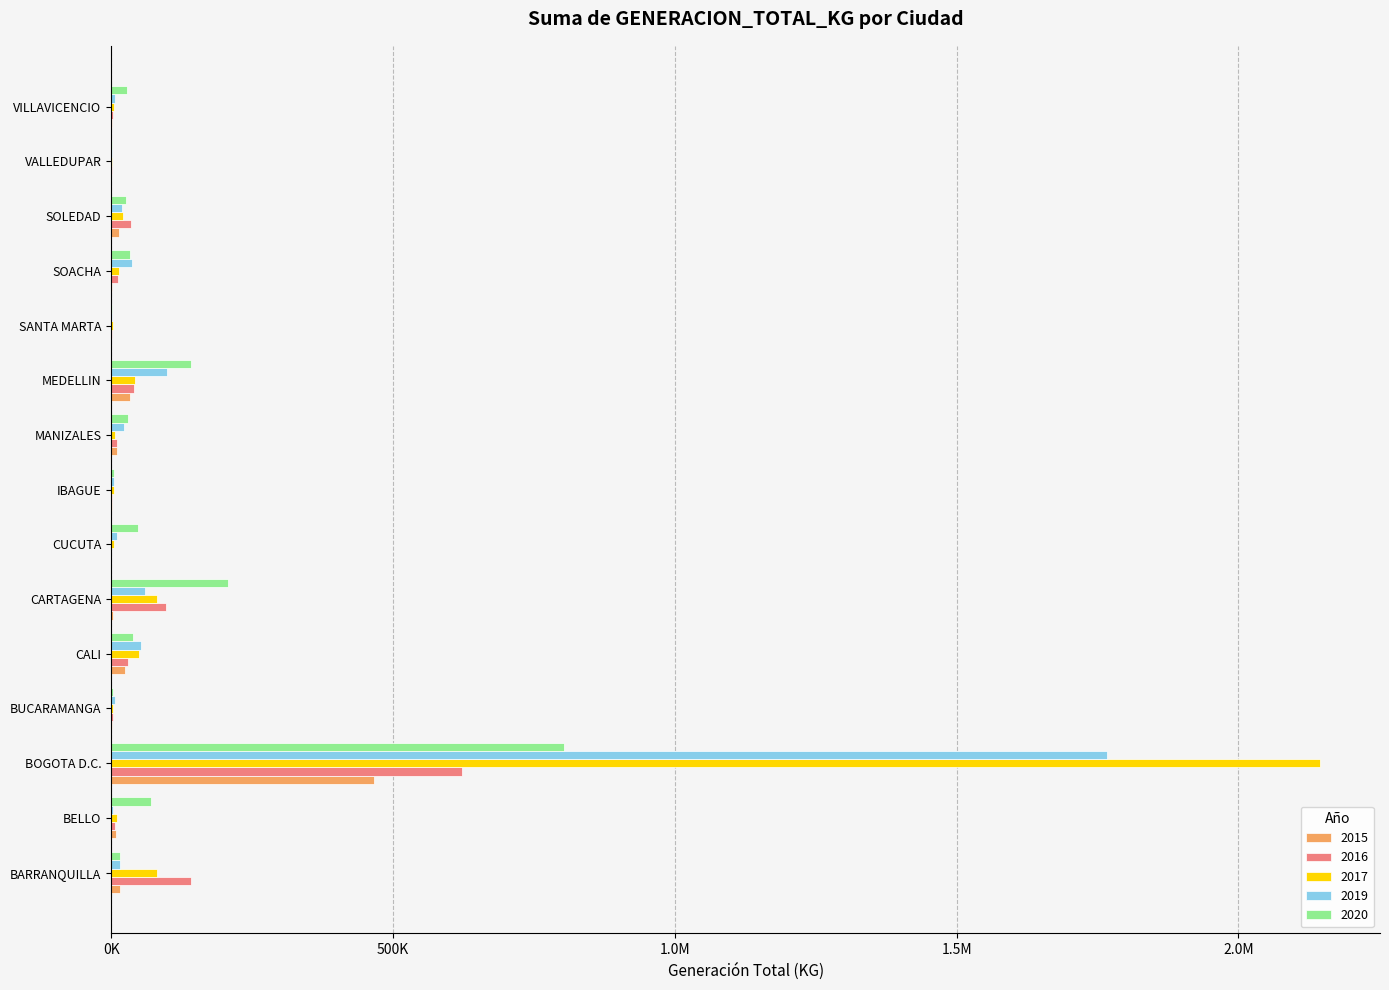

What are all the series names shown in the legend?

2015, 2016, 2017, 2019, 2020